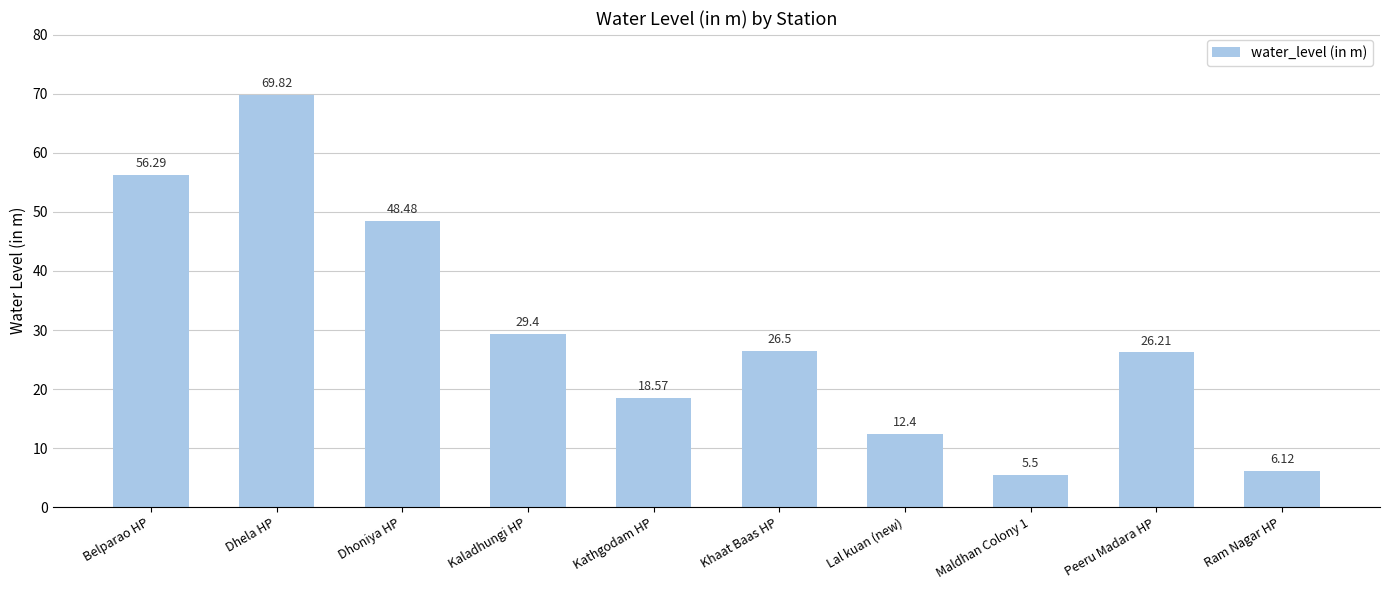

What is the sum of all values?

299.3